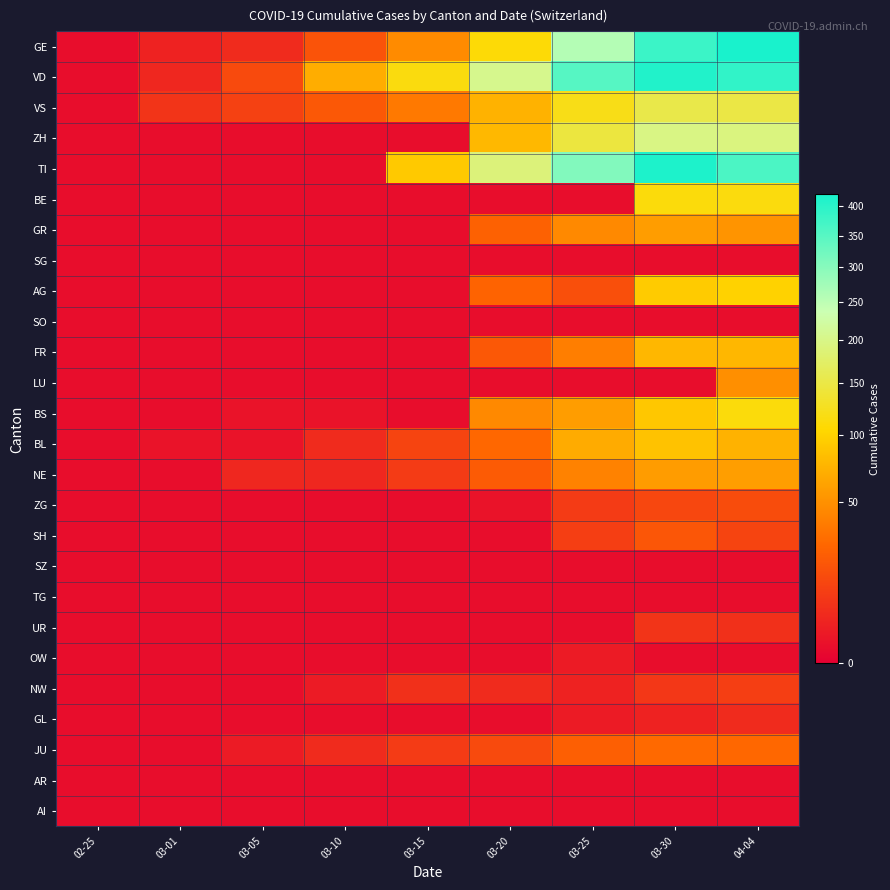

At 03-05, list the series in order from largest to smallest.

VD, VS, GE, NE, JU, BS, BL, ZH, TI, BE, GR, SG, AG, SO, FR, LU, ZG, SH, SZ, TG, UR, OW, NW, GL, AR, AI